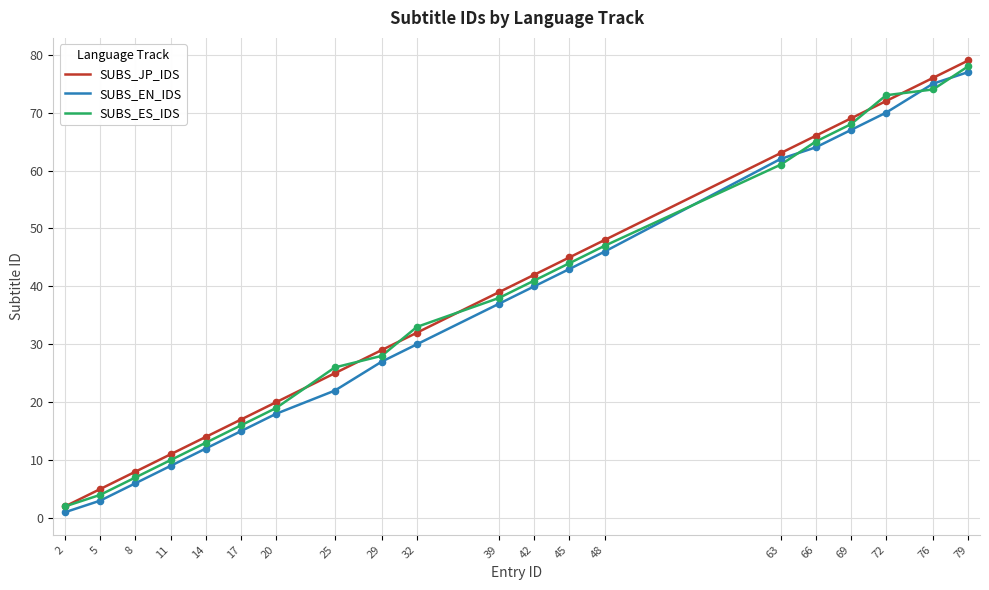

At which category is the sum across all series the highest?

79